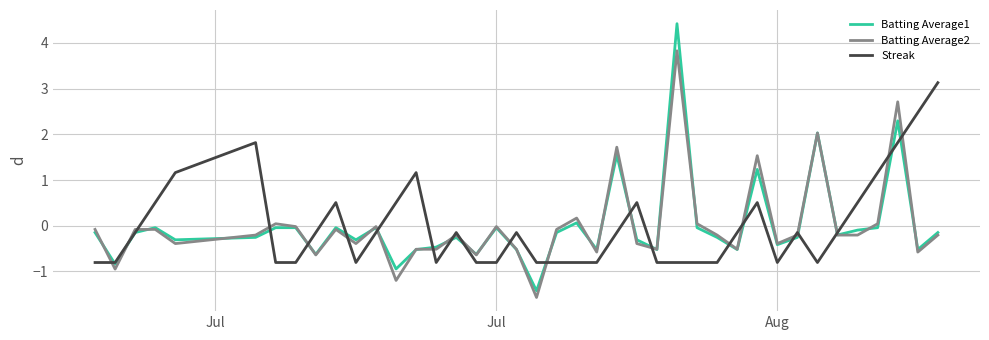

What is the maximum value shown in the chart?

4.4